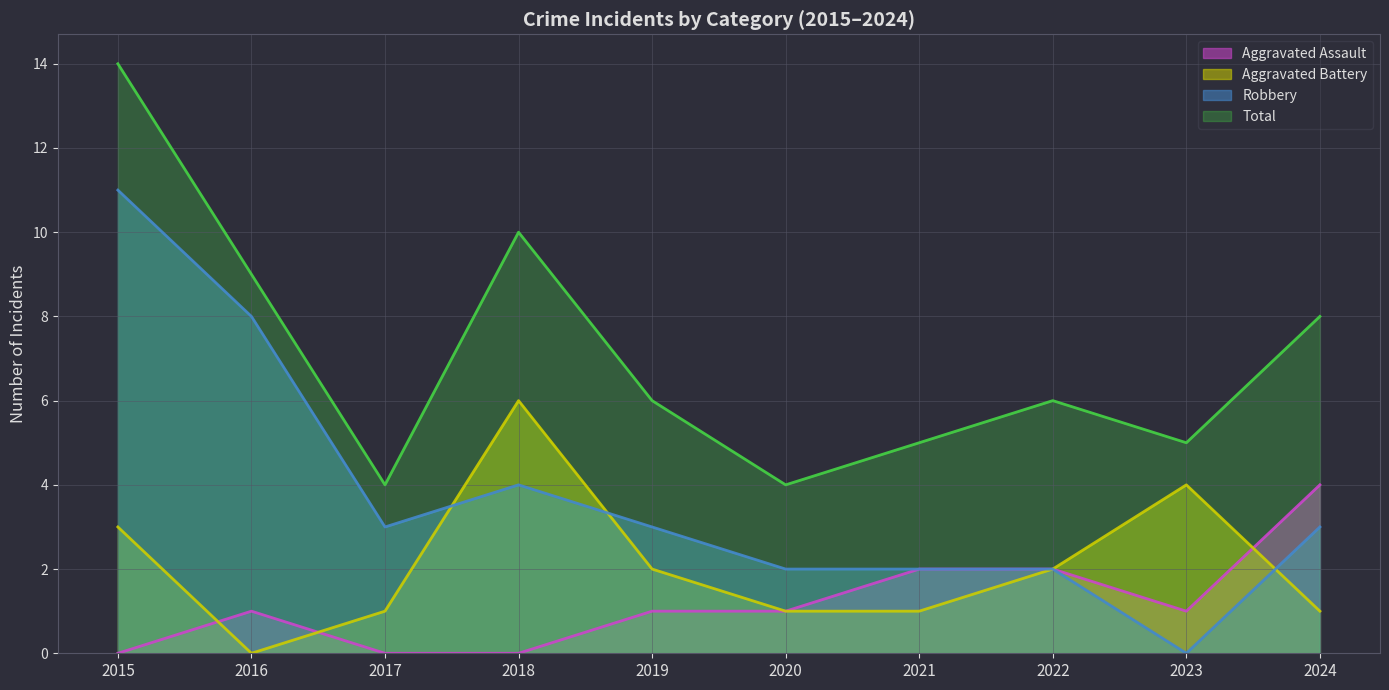

What is the greatest value displayed?

14